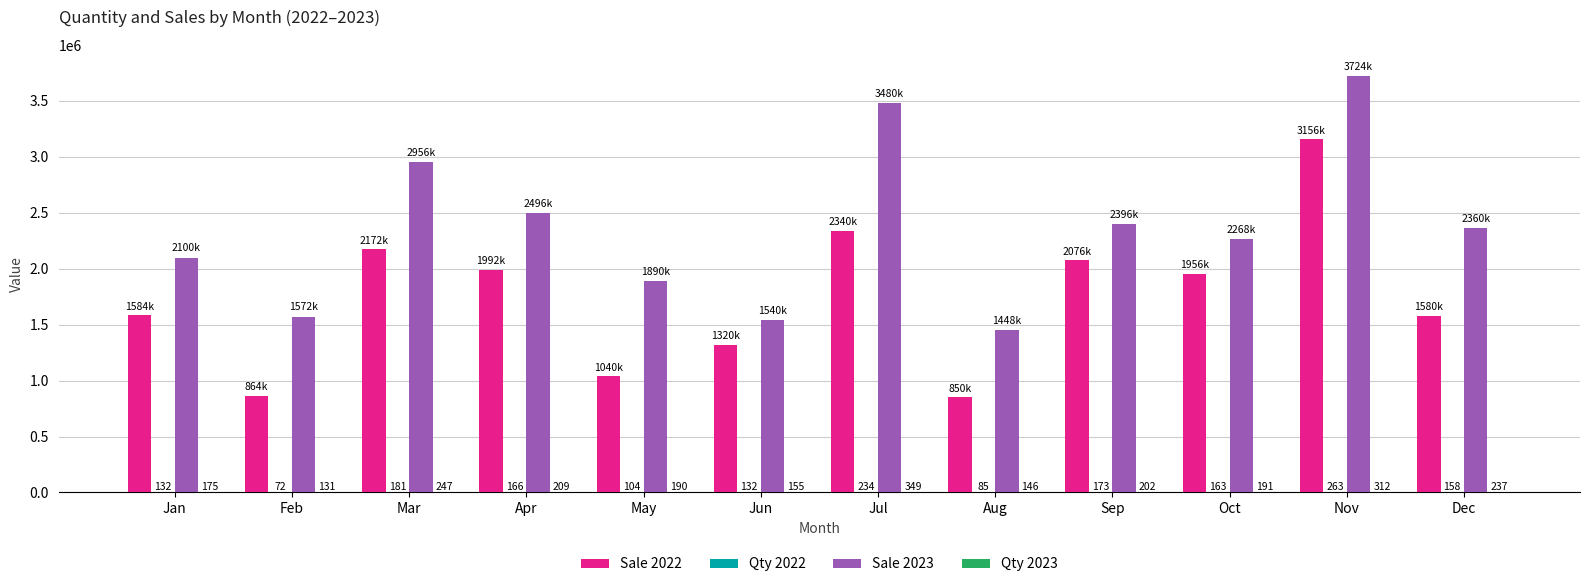

At which category does the chart reach its peak across all series?

Nov